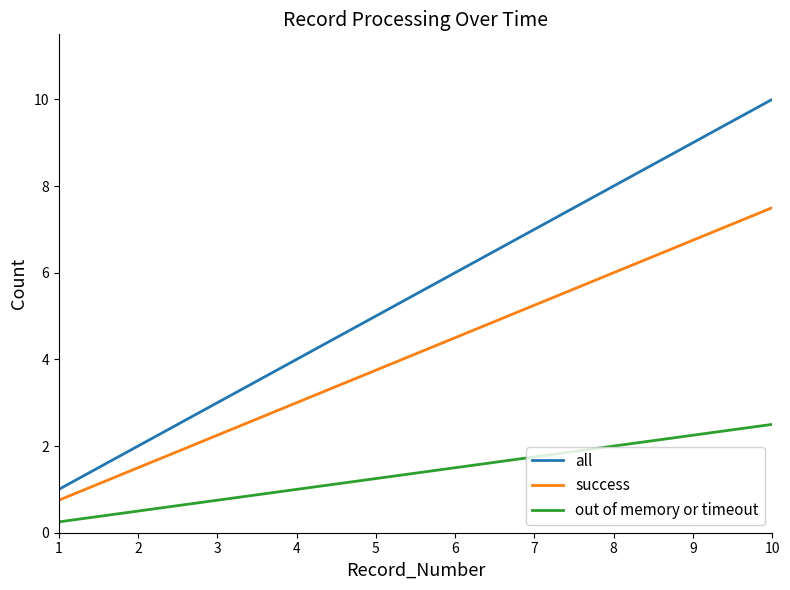

Is it true that success equals 0.4 at 1?

False